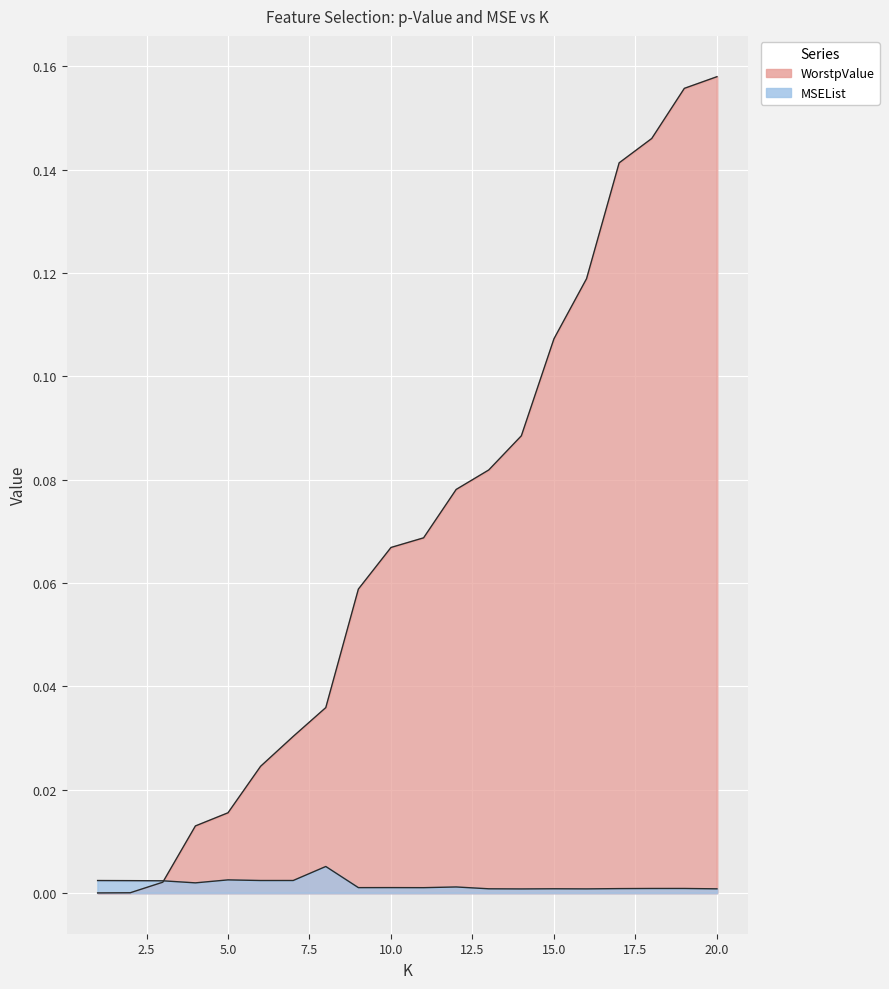

How many categories are shown in the chart?

20